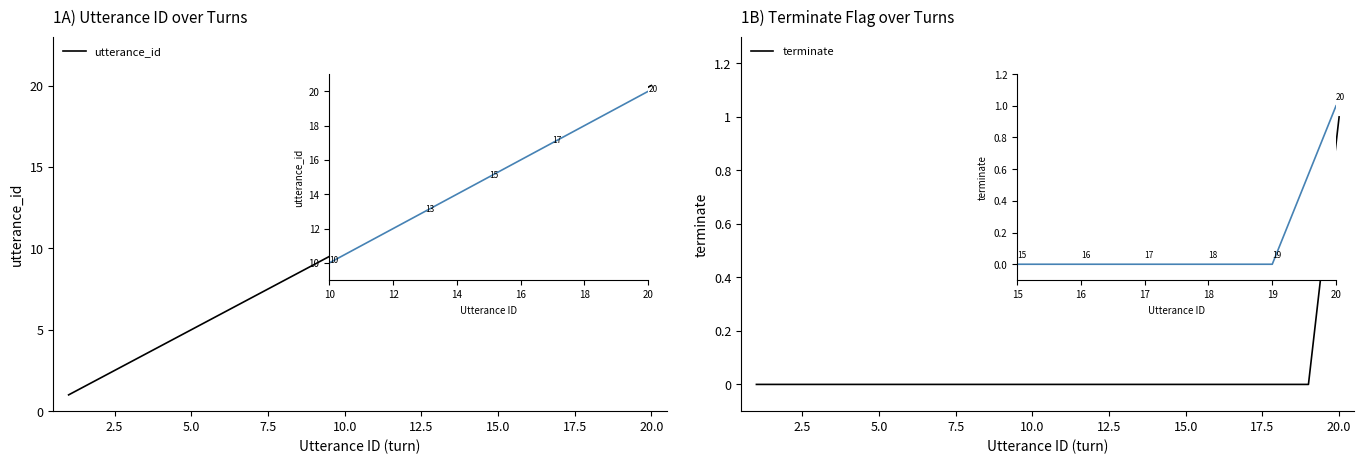

List the series in order of their overall mean, lowest first.

terminate, utterance_id